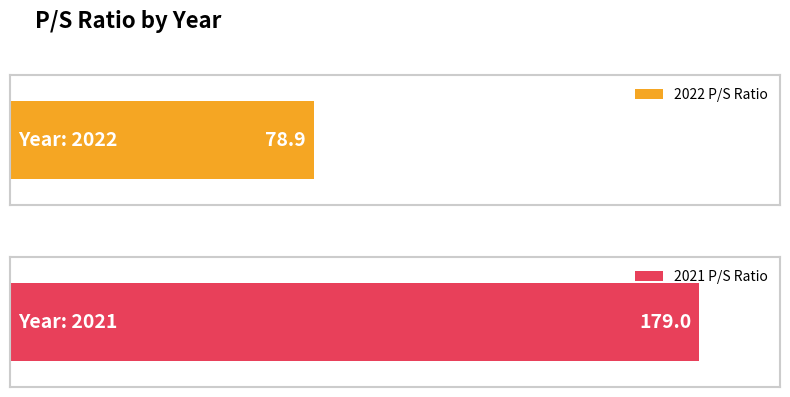

Which has a higher value, 2022 or 2021?

2021